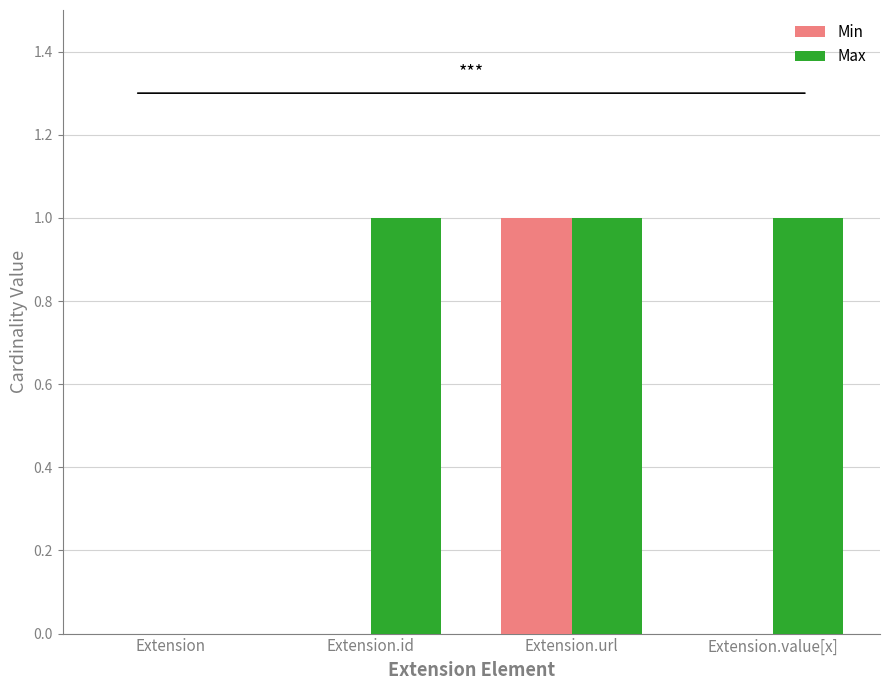

Which series has the largest total across all categories?

Max